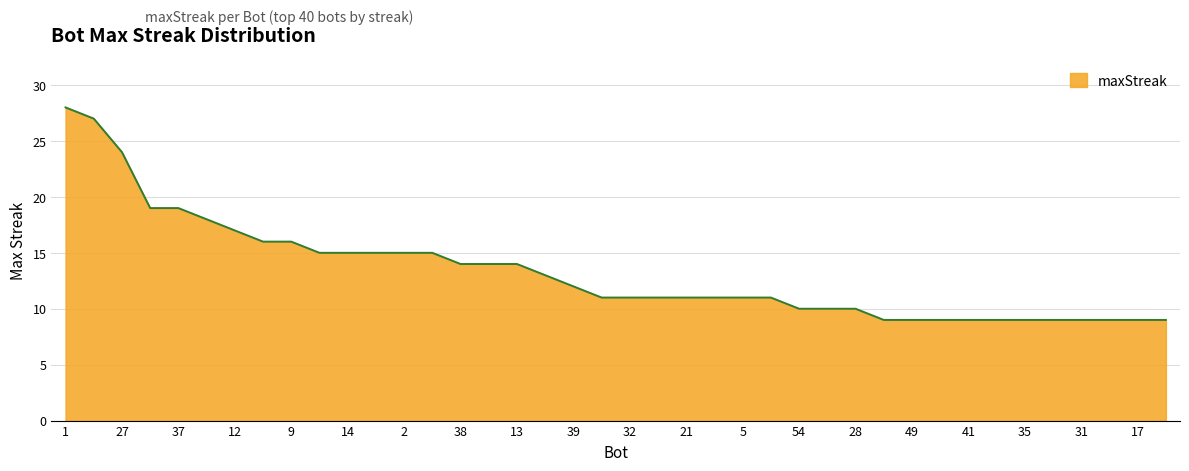

What is the smallest value displayed?

9